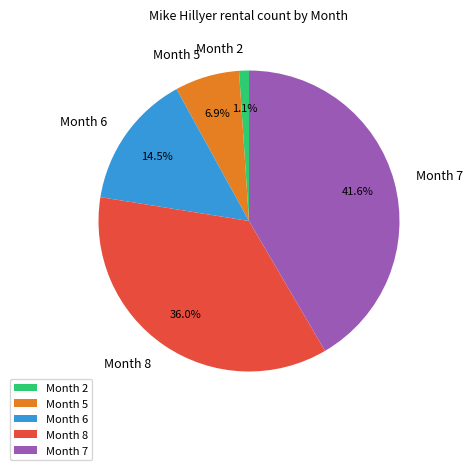

What is the smallest slice in the pie chart?

Month 2